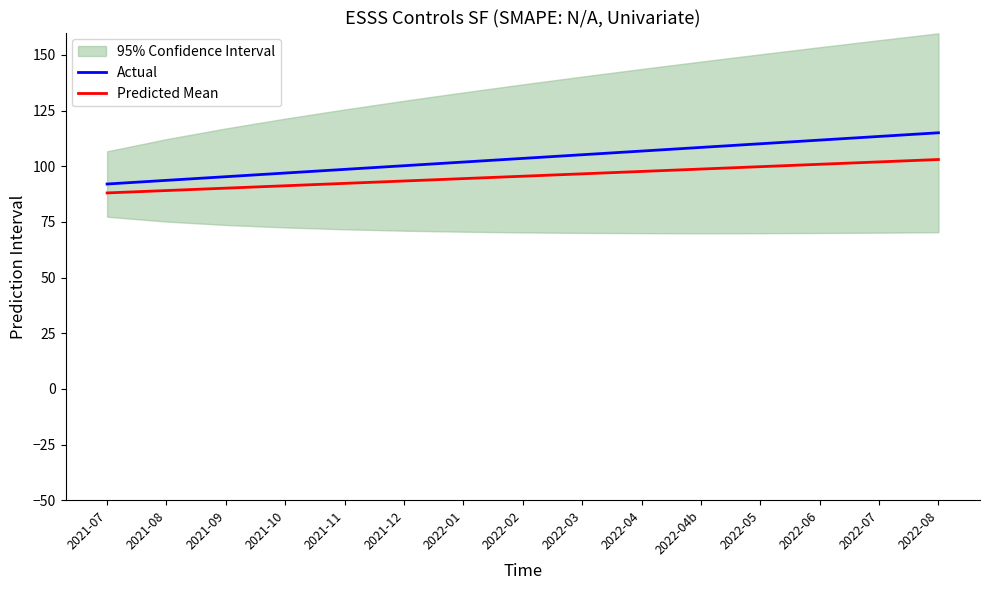

What is the difference between the Predicted Mean values at 2021-11 and 2021-12?

1.1